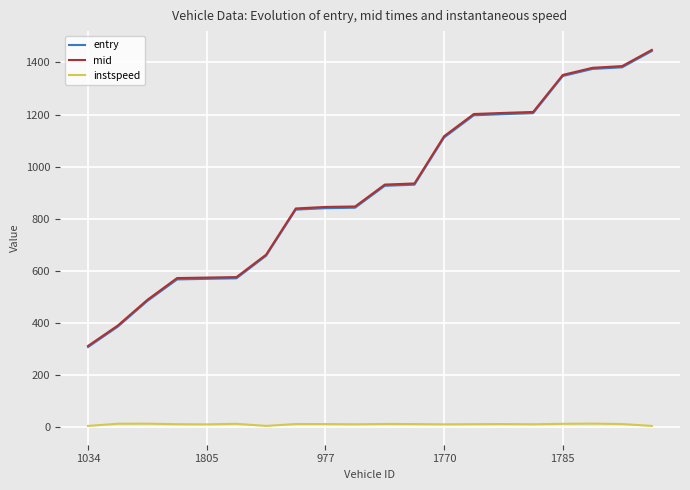

Does the chart display data point markers on the line(s)?

No